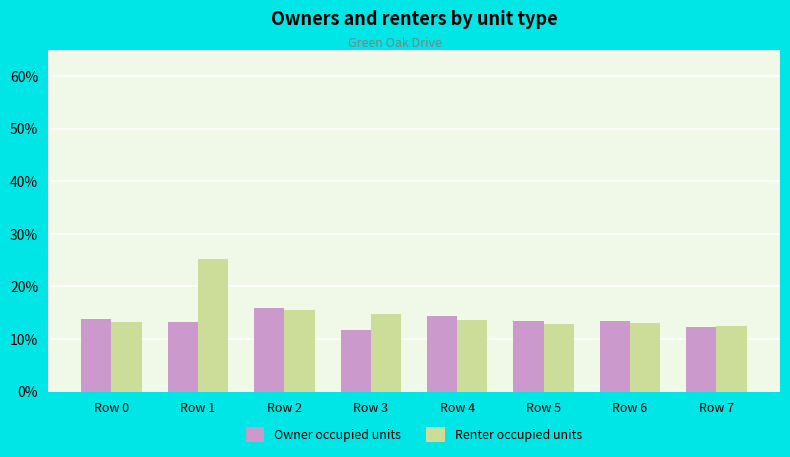

Which series changed the most between Row 2 and Row 7?

Owner occupied units